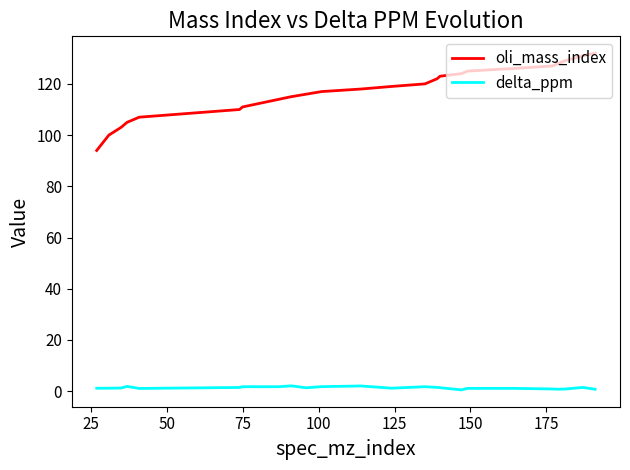

True or false: oli_mass_index and delta_ppm intersect in this chart.

False